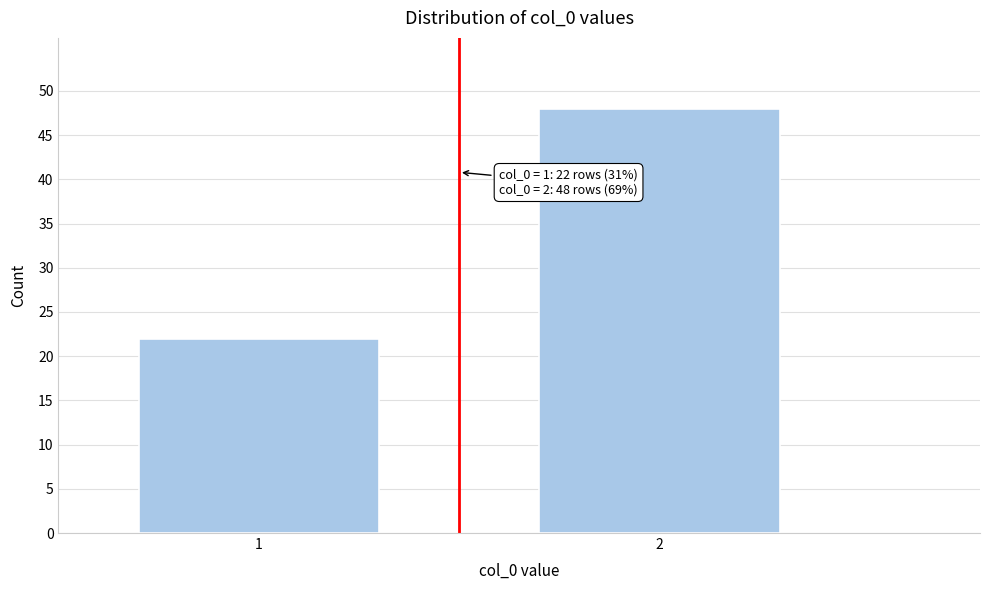

Reading left to right, extract all data points from this chart.

1=22	2=48